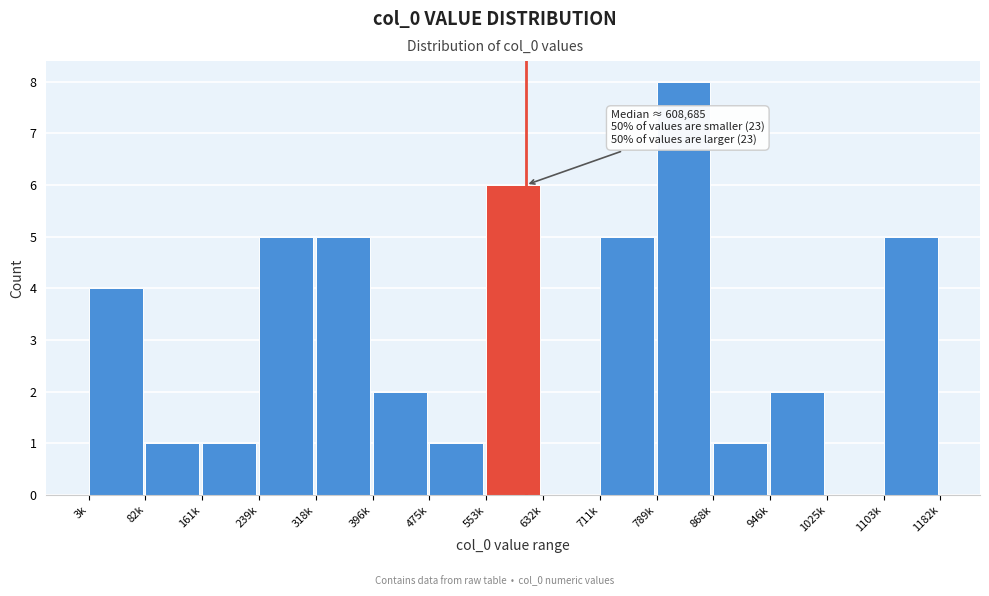

Reading left to right, extract all data points from this chart.

3k=4	82k=1	161k=1	239k=5	318k=5	396k=2	475k=1	553k=6	632k=0	711k=5	789k=8	868k=1	946k=2	1025k=0	1103k=5